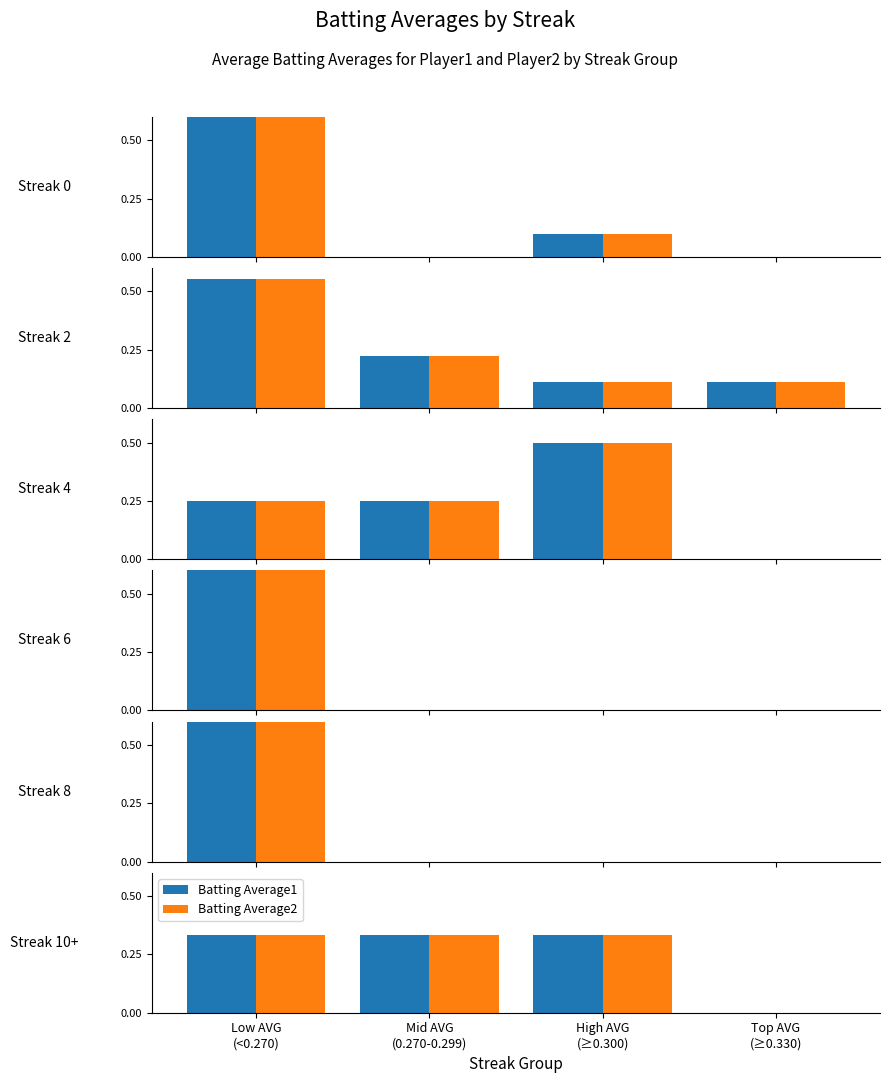

Is it true that Batting Average2 equals 0.2 at Top AVG
(≥0.330)?

False